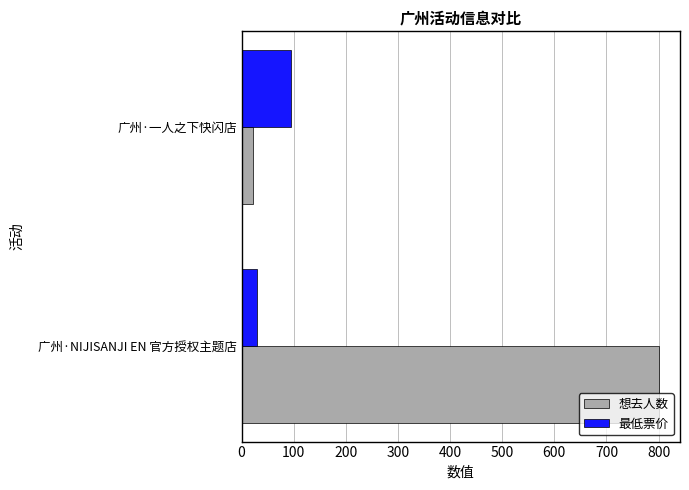

At which category is the sum across all series the highest?

广州·NIJISANJI EN 官方授权主题店